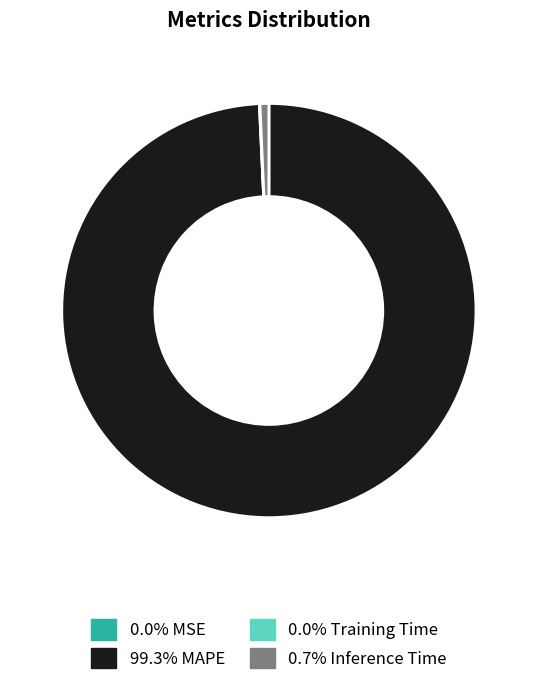

Is there a majority slice in this chart?

Yes